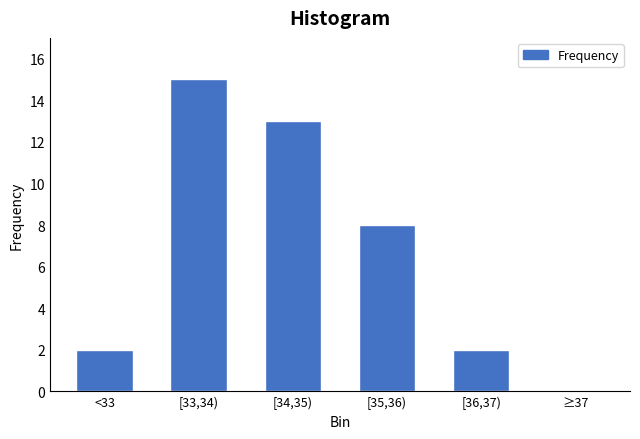

Reading left to right, what are all the values shown in this chart?

<33=2	[33,34)=15	[34,35)=13	[35,36)=8	[36,37)=2	≥37=0